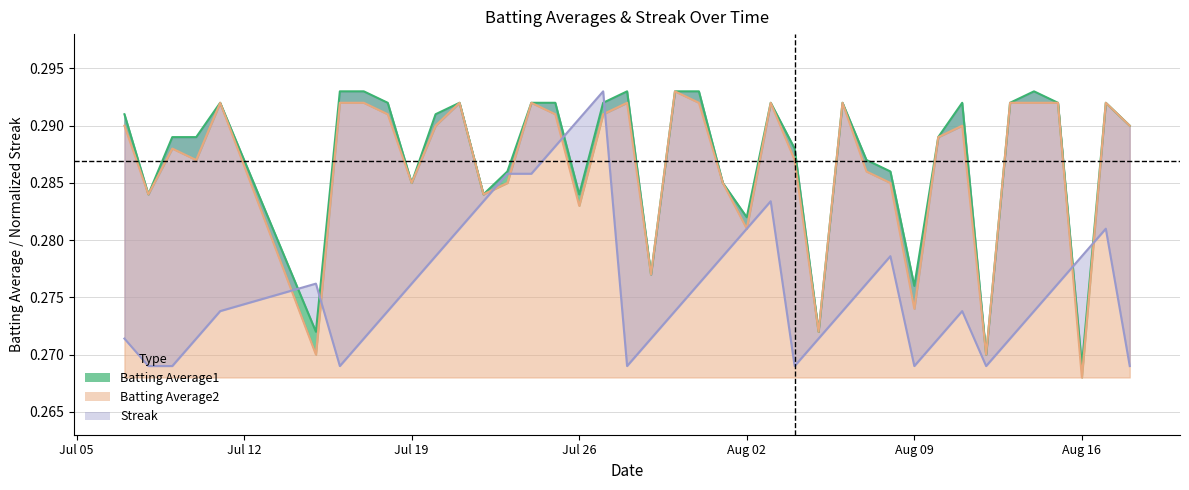

Which series has the widest spread of values?

Batting Average2